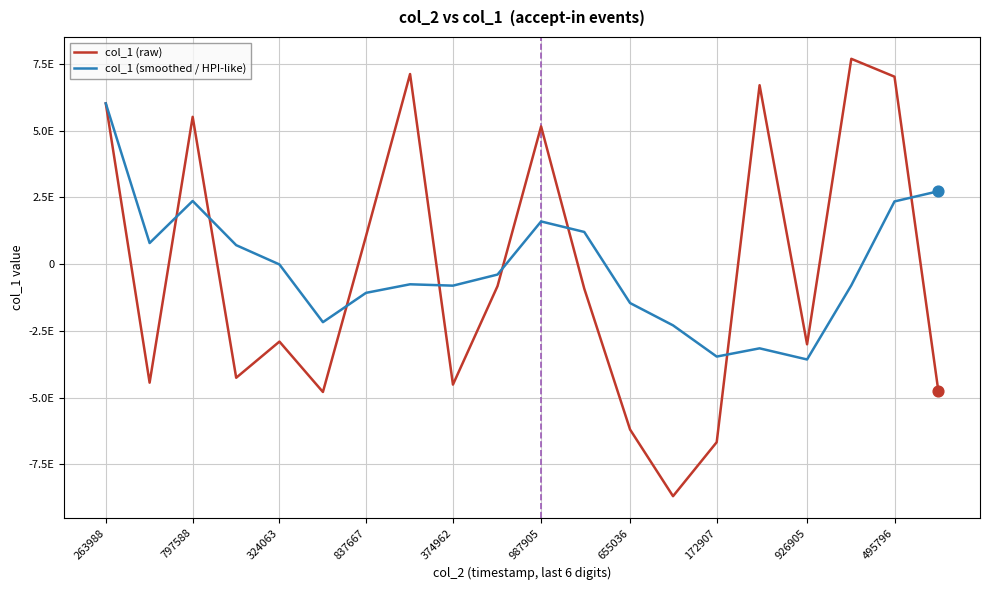

What are all the series names shown in the legend?

col_1 (raw), col_1 (smoothed / HPI-like)